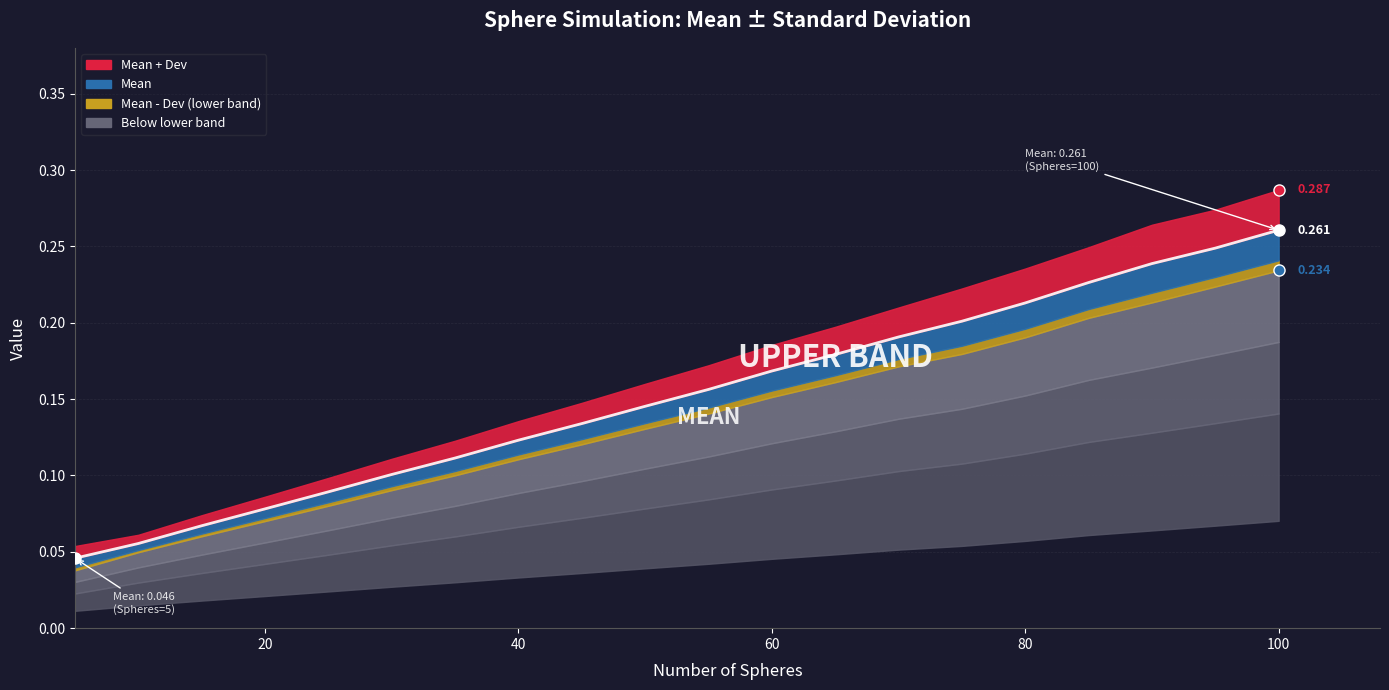

Is it true that the value at 40 is 0.1?

False